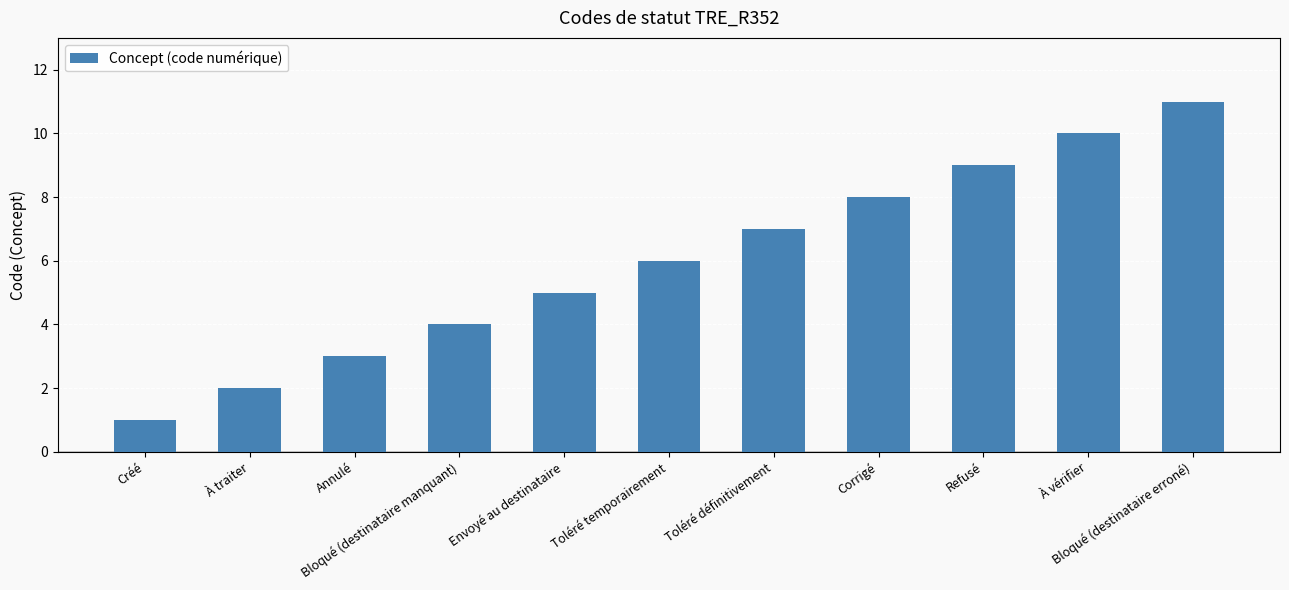

What is the difference between the values at Annulé and Toléré temporairement?

3